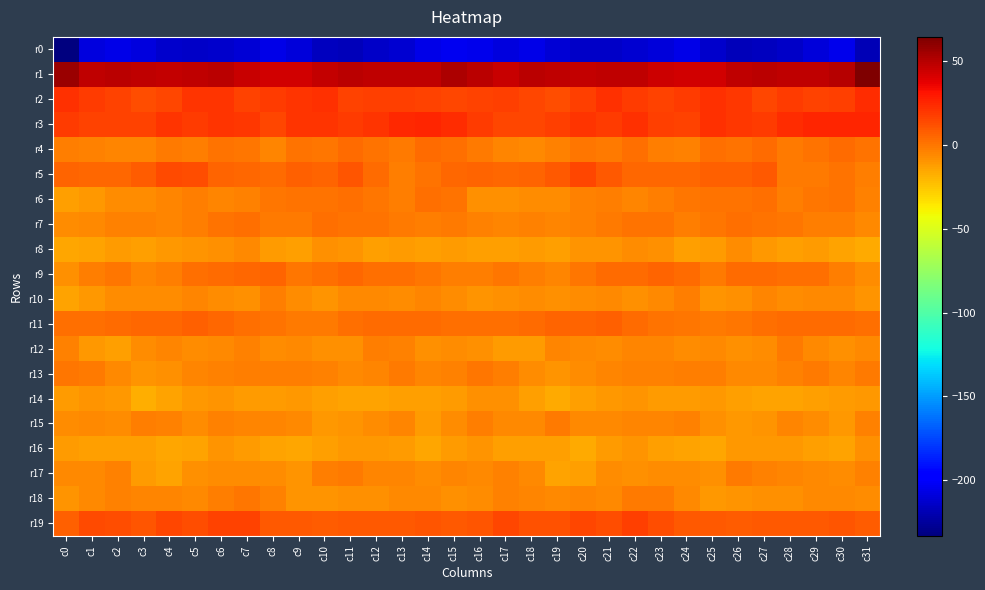

Reading left to right, extract all data points from this chart.

r0: c0=-233.3	c1=-208.2	c2=-206.4	c3=-208.0	c4=-213.2	c5=-214.0	c6=-212.8	c7=-210.7	c8=-206.5	c9=-209.7	c10=-216.4	c11=-217.1	c12=-214.5	c13=-211.9	c14=-205.6	c15=-203.6	c16=-204.7	c17=-208.1	c18=-206.0	c19=-210.5	c20=-213.8	c21=-213.8	c22=-211.9	c23=-209.0	c24=-206.3	c25=-213.1	c26=-217.1	c27=-216.0	c28=-214.2	c29=-209.0	c30=-204.2	c31=-218.3
r1: c0=57.6	c1=47.2	c2=48.5	c3=48.0	c4=46.9	c5=47.8	c6=48.4	c7=44.9	c8=43.4	c9=42.7	c10=47.0	c11=48.5	c12=48.3	c13=48.0	c14=47.8	c15=52.1	c16=49.4	c17=45.4	c18=49.2	c19=47.3	c20=47.0	c21=48.3	c22=47.6	c23=43.9	c24=43.3	c25=43.5	c26=48.0	c27=48.5	c28=48.1	c29=48.0	c30=50.7	c31=64.6
r2: c0=21.8	c1=18.9	c2=16.8	c3=12.9	c4=15.7	c5=21.2	c6=21.2	c7=16.7	c8=18.2	c9=20.5	c10=22.4	c11=16.2	c12=17.5	c13=17.4	c14=15.9	c15=15.4	c16=15.9	c17=17.5	c18=15.1	c19=13.3	c20=17.6	c21=22.4	c22=19.1	c23=16.6	c24=19.2	c25=21.7	c26=20.4	c27=15.4	c28=18.6	c29=16.3	c30=17.9	c31=23.1
r3: c0=18.6	c1=16.0	c2=15.8	c3=15.9	c4=21.3	c5=18.6	c6=21.2	c7=20.1	c8=15.7	c9=20.7	c10=21.5	c11=18.5	c12=20.7	c13=24.9	c14=25.4	c15=23.5	c16=18.7	c17=15.7	c18=15.3	c19=17.9	c20=21.4	c21=18.5	c22=21.8	c23=18.0	c24=16.6	c25=22.2	c26=20.2	c27=18.3	c28=22.8	c29=25.2	c30=25.9	c31=25.6
r4: c0=-2.1	c1=-3.8	c2=-4.9	c3=-4.8	c4=-0.7	c5=-1.8	c6=1.6	c7=-0.3	c8=-4.3	c9=1.2	c10=0.6	c11=4.0	c12=0.8	c13=-1.0	c14=3.3	c15=2.4	c16=-0.9	c17=-4.2	c18=-5.6	c19=-3.3	c20=-0.5	c21=-1.2	c22=2.2	c23=-2.5	c24=-3.1	c25=2.0	c26=1.5	c27=3.6	c28=-0.8	c29=0.6	c30=3.0	c31=1.2
r5: c0=6.1	c1=4.9	c2=5.3	c3=7.6	c4=13.8	c5=12.8	c6=5.3	c7=4.5	c8=3.8	c9=6.5	c10=5.7	c11=10.2	c12=3.7	c13=-2.2	c14=1.8	c15=4.6	c16=6.1	c17=4.6	c18=6.0	c19=9.7	c20=14.9	c21=9.9	c22=4.5	c23=4.2	c24=4.2	c25=7.0	c26=6.8	c27=9.8	c28=-0.6	c29=-0.5	c30=1.3	c31=-1.7
r6: c0=-12.2	c1=-10.6	c2=-6.3	c3=-7.4	c4=-5.1	c5=-2.2	c6=-4.1	c7=-3.3	c8=-0.4	c9=0.8	c10=0.8	c11=2.5	c12=0.1	c13=-2.4	c14=2.3	c15=0.7	c16=-7.9	c17=-8.6	c18=-6.4	c19=-7.2	c20=-3.2	c21=-2.8	c22=-4.3	c23=-2.6	c24=0.4	c25=0.8	c26=1.6	c27=2.4	c28=-2.0	c29=-0.3	c30=1.4	c31=-3.6
r7: c0=-6.5	c1=-6.2	c2=-3.5	c3=-4.0	c4=-4.4	c5=-2.5	c6=0.7	c7=2.1	c8=-1.6	c9=-1.5	c10=2.4	c11=0.9	c12=0.7	c13=-1.2	c14=-2.0	c15=-1.0	c16=-3.8	c17=-5.2	c18=-3.3	c19=-4.4	c20=-3.6	c21=-1.3	c22=1.6	c23=0.6	c24=-2.0	c25=-0.1	c26=2.4	c27=0.9	c28=0.1	c29=-2.1	c30=-2.4	c31=-6.2
r8: c0=-15.4	c1=-13.4	c2=-11.2	c3=-12.2	c4=-10.6	c5=-9.6	c6=-8.1	c7=-6.3	c8=-11.3	c9=-13.1	c10=-8.0	c11=-8.9	c12=-12.3	c13=-11.2	c14=-12.8	c15=-11.6	c16=-12.4	c17=-12.5	c18=-11.1	c19=-12.4	c20=-9.6	c21=-9.3	c22=-7.1	c23=-7.9	c24=-12.3	c25=-11.9	c26=-7.5	c27=-10.4	c28=-12.3	c29=-11.5	c30=-14.2	c31=-16.6
r9: c0=-7.9	c1=-1.9	c2=-0.3	c3=-4.7	c4=-1.8	c5=2.6	c6=3.9	c7=5.2	c8=5.3	c9=-0.2	c10=2.1	c11=4.5	c12=2.2	c13=2.8	c14=-0.1	c15=-2.8	c16=-2.4	c17=-0.2	c18=-1.8	c19=-4.8	c20=0.2	c21=3.3	c22=4.1	c23=5.8	c24=3.8	c25=-0.7	c26=3.9	c27=3.7	c28=2.3	c29=1.9	c30=-2.4	c31=-7.1
r10: c0=-13.6	c1=-10.2	c2=-6.8	c3=-7.4	c4=-7.4	c5=-5.1	c6=-7.4	c7=-7.7	c8=-2.1	c9=-6.9	c10=-9.1	c11=-5.6	c12=-5.8	c13=-6.6	c14=-4.2	c15=-6.9	c16=-8.9	c17=-8.0	c18=-6.6	c19=-8.0	c20=-6.4	c21=-5.7	c22=-8.2	c23=-5.6	c24=-2.4	c25=-9.0	c26=-7.8	c27=-5.1	c28=-6.4	c29=-5.8	c30=-5.3	c31=-8.9
r11: c0=2.6	c1=2.0	c2=3.0	c3=5.2	c4=4.8	c5=6.7	c6=4.9	c7=2.1	c8=0.9	c9=-0.8	c10=-0.8	c11=2.1	c12=3.8	c13=3.7	c14=3.8	c15=2.9	c16=2.5	c17=2.5	c18=3.7	c19=5.4	c20=5.4	c21=6.9	c22=3.4	c23=1.8	c24=0.3	c25=-1.3	c26=0.2	c27=2.5	c28=4.1	c29=3.5	c30=3.9	c31=2.3
r12: c0=-3.9	c1=-10.1	c2=-12.8	c3=-7.2	c4=-4.4	c5=-6.9	c6=-5.7	c7=-3.5	c8=-7.0	c9=-6.0	c10=-7.6	c11=-8.2	c12=-2.3	c13=-3.4	c14=-8.6	c15=-7.4	c16=-7.5	c17=-12.1	c18=-11.7	c19=-4.3	c20=-5.8	c21=-6.5	c22=-4.8	c23=-4.7	c24=-7.1	c25=-5.9	c26=-8.6	c27=-6.5	c28=-1.3	c29=-6.1	c30=-7.9	c31=-5.4
r13: c0=0.6	c1=-1.2	c2=-5.6	c3=-9.2	c4=-8.6	c5=-4.9	c6=-3.7	c7=-2.8	c8=-2.5	c9=-1.8	c10=-4.0	c11=-6.3	c12=-4.1	c13=-0.7	c14=-4.0	c15=-3.2	c16=0.1	c17=-2.6	c18=-7.3	c19=-9.2	c20=-7.4	c21=-4.2	c22=-3.1	c23=-3.1	c24=-2.3	c25=-1.8	c26=-5.3	c27=-5.4	c28=-3.2	c29=-1.1	c30=-4.3	c31=-1.3
r14: c0=-11.1	c1=-9.0	c2=-10.0	c3=-16.9	c4=-14.2	c5=-10.6	c6=-9.5	c7=-11.1	c8=-11.6	c9=-10.9	c10=-12.4	c11=-13.4	c12=-14.2	c13=-12.2	c14=-13.3	c15=-11.3	c16=-8.5	c17=-7.7	c18=-12.9	c19=-16.7	c20=-12.7	c21=-10.1	c22=-9.8	c23=-11.5	c24=-11.7	c25=-10.6	c26=-12.8	c27=-14.0	c28=-13.8	c29=-12.2	c30=-12.1	c31=-9.9
r15: c0=-7.0	c1=-5.7	c2=-6.8	c3=-2.3	c4=-3.6	c5=-7.3	c6=-4.0	c7=-5.1	c8=-4.1	c9=-5.9	c10=-10.1	c11=-9.2	c12=-6.4	c13=-4.3	c14=-11.2	c15=-7.0	c16=-1.9	c17=-5.4	c18=-5.5	c19=-1.3	c20=-6.0	c21=-6.1	c22=-4.1	c23=-4.9	c24=-3.9	c25=-7.7	c26=-10.0	c27=-8.8	c28=-4.8	c29=-6.7	c30=-10.1	c31=-3.0
r16: c0=-11.1	c1=-12.6	c2=-13.0	c3=-12.5	c4=-14.7	c5=-13.8	c6=-8.9	c7=-11.8	c8=-13.6	c9=-15.2	c10=-12.5	c11=-10.1	c12=-10.9	c13=-11.5	c14=-15.1	c15=-11.1	c16=-9.4	c17=-12.3	c18=-12.9	c19=-12.5	c20=-15.9	c21=-11.0	c22=-9.6	c23=-12.8	c24=-13.9	c25=-15.2	c26=-10.8	c27=-10.7	c28=-10.8	c29=-13.3	c30=-13.3	c31=-7.6
r17: c0=-5.4	c1=-5.7	c2=-3.0	c3=-11.1	c4=-14.2	c5=-7.9	c6=-7.2	c7=-6.9	c8=-6.5	c9=-9.4	c10=-2.3	c11=-1.4	c12=-4.7	c13=-4.5	c14=-7.0	c15=-5.1	c16=-5.8	c17=-3.6	c18=-5.5	c19=-13.4	c20=-12.4	c21=-6.5	c22=-7.5	c23=-6.4	c24=-7.3	c25=-8.1	c26=-0.9	c27=-2.9	c28=-4.6	c29=-5.5	c30=-6.4	c31=-4.0
r18: c0=-9.3	c1=-5.5	c2=-3.5	c3=-5.1	c4=-4.9	c5=-6.3	c6=-2.7	c7=-0.3	c8=-3.8	c9=-8.9	c10=-9.3	c11=-7.6	c12=-8.6	c13=-6.2	c14=-5.3	c15=-7.9	c16=-6.7	c17=-3.4	c18=-4.2	c19=-5.3	c20=-5.1	c21=-5.7	c22=-1.1	c23=-1.2	c24=-5.4	c25=-9.9	c26=-8.7	c27=-8.0	c28=-8.2	c29=-5.2	c30=-6.2	c31=-6.9
r19: c0=7.1	c1=13.5	c2=13.3	c3=10.6	c4=15.6	c5=12.4	c6=16.6	c7=15.9	c8=9.8	c9=9.2	c10=8.6	c11=8.9	c12=9.5	c13=9.0	c14=11.0	c15=9.4	c16=10.2	c17=15.5	c18=11.2	c19=12.2	c20=15.2	c21=12.9	c22=17.5	c23=13.3	c24=9.0	c25=9.1	c26=8.8	c27=8.9	c28=9.6	c29=9.2	c30=11.0	c31=8.3